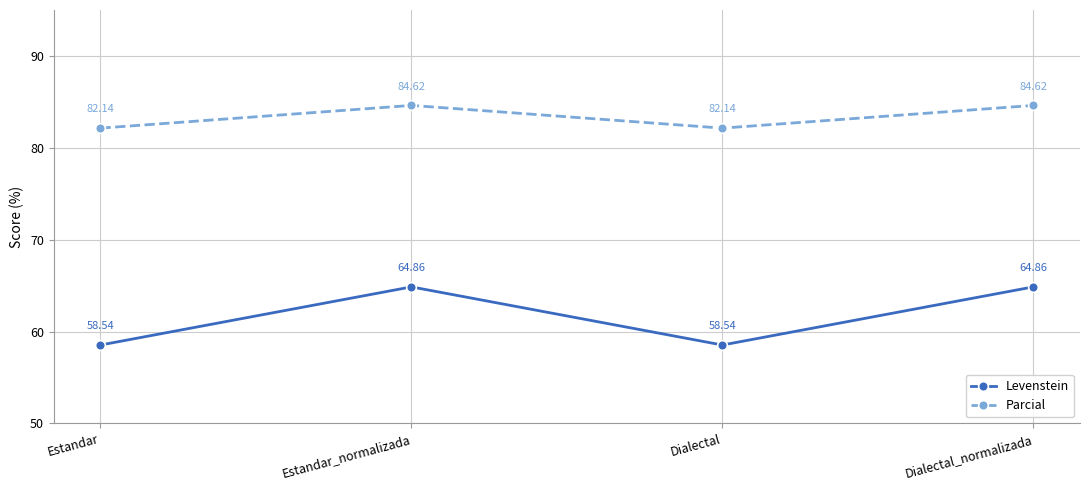

True or false: Levenstein and Parcial intersect in this chart.

False